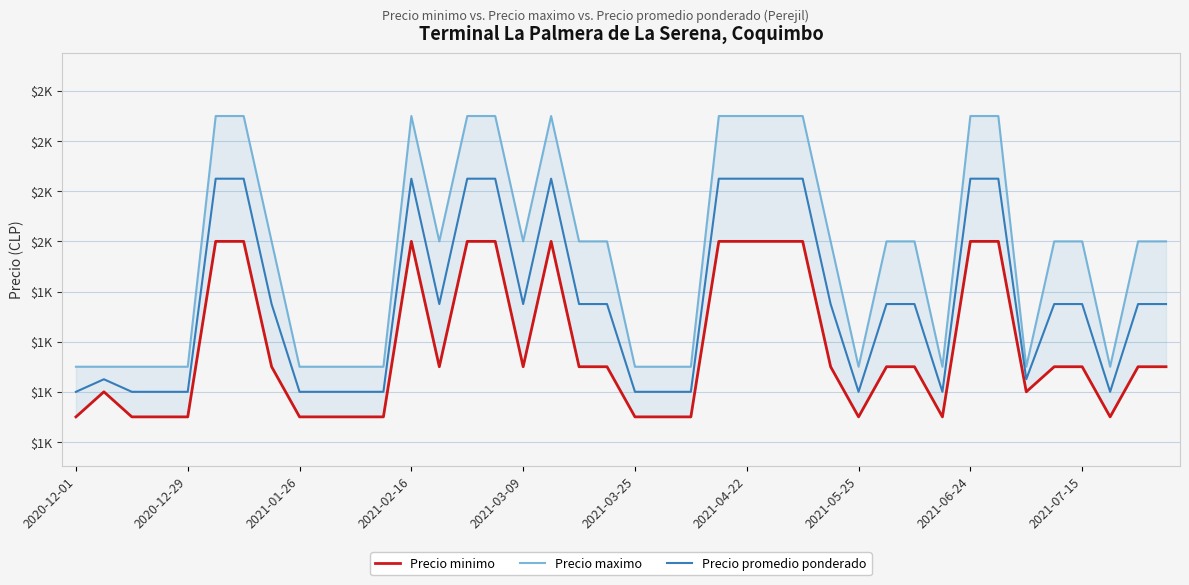

List the series in order of their overall mean, highest first.

Precio maximo, Precio promedio ponderado, Precio minimo